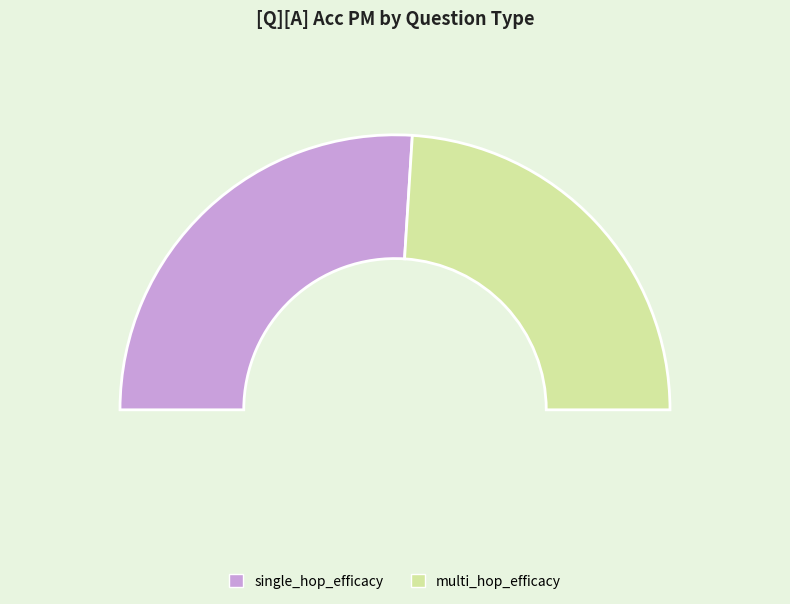

Is it true that single_hop_efficacy is 52% of the pie?

True